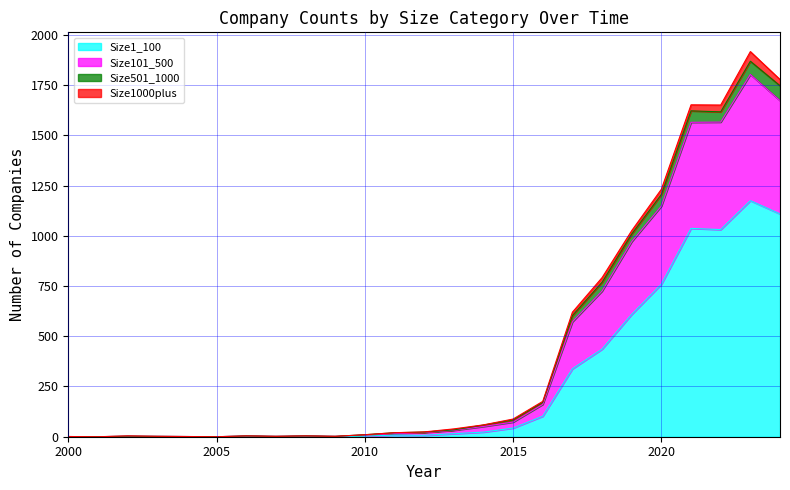

True or false: Size1_100 and Size101_500 intersect in this chart.

False